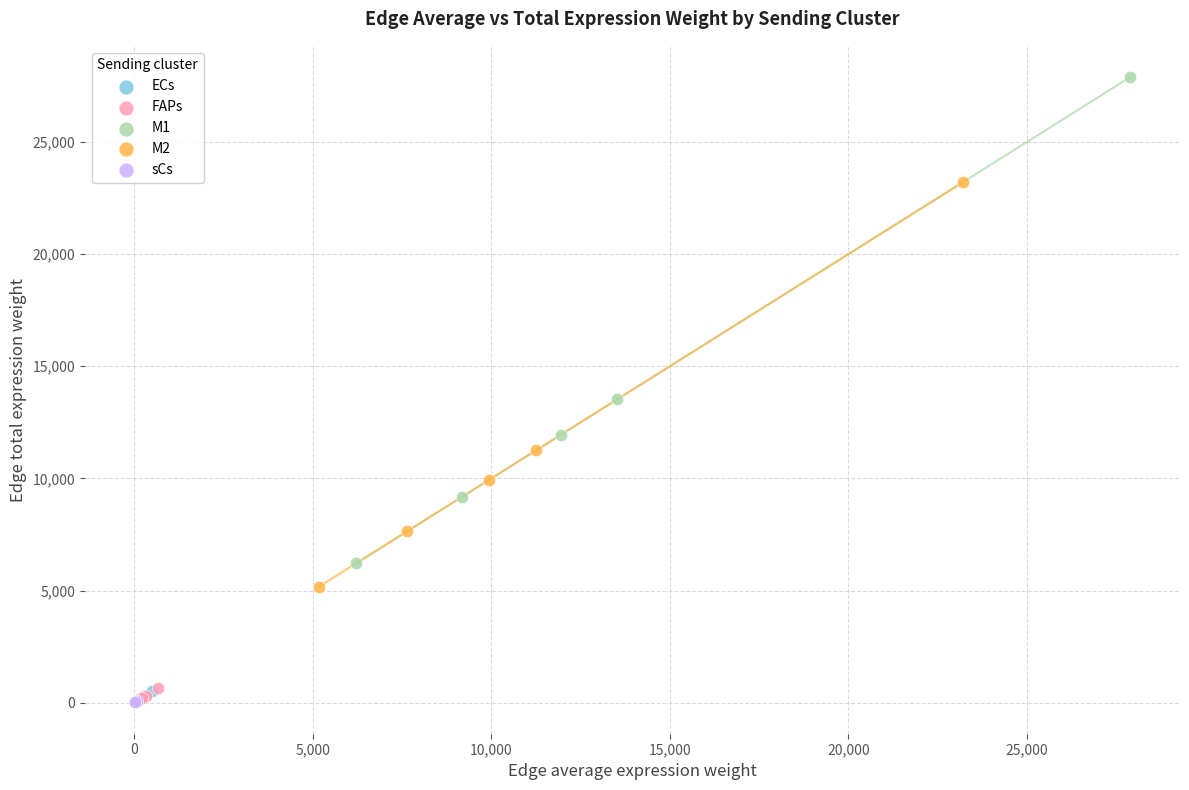

What are all the series names shown in the legend?

ECs, FAPs, M1, M2, sCs